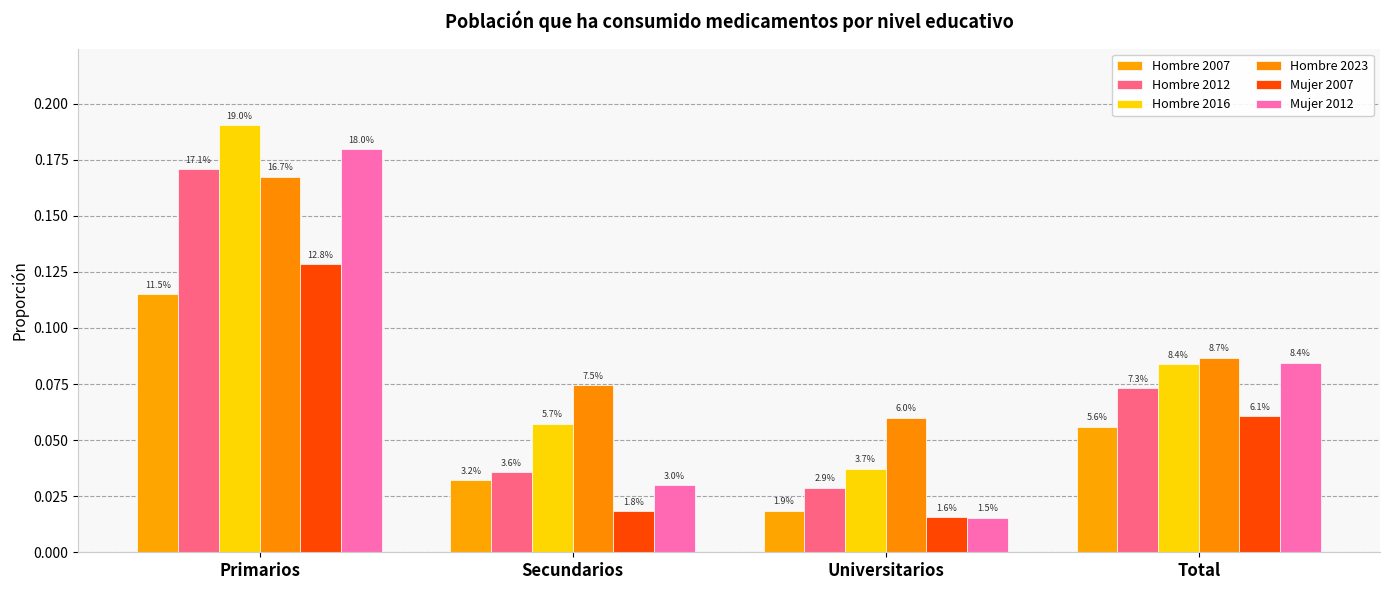

Rank the series at Primarios from highest to lowest value.

Hombre 2016, Mujer 2012, Hombre 2012, Hombre 2023, Mujer 2007, Hombre 2007